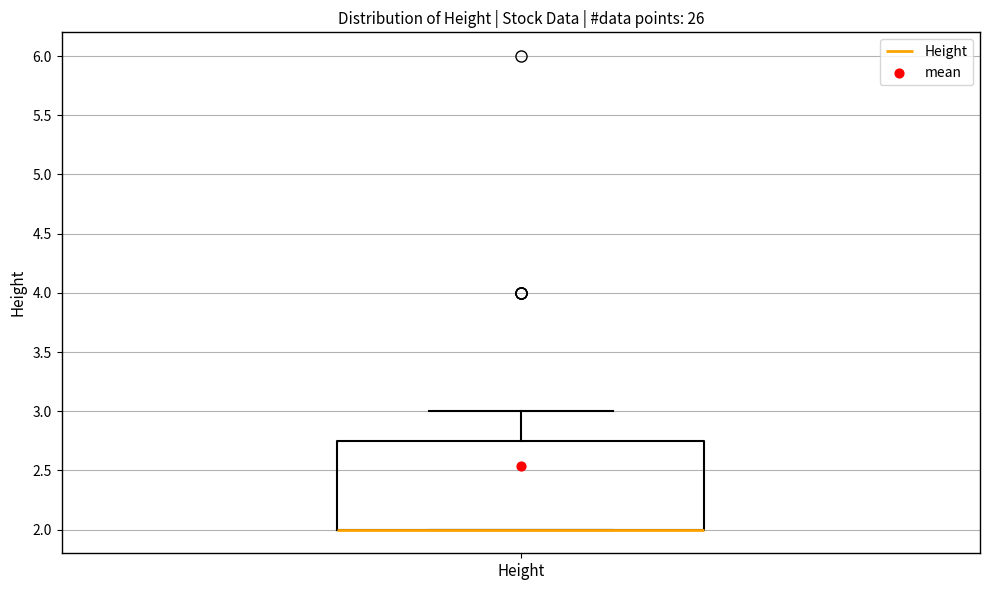

Where is the upper edge of the box for Height on the y-axis? The values are not printed on the chart, so give them approximately, as read against the axis.

2.75